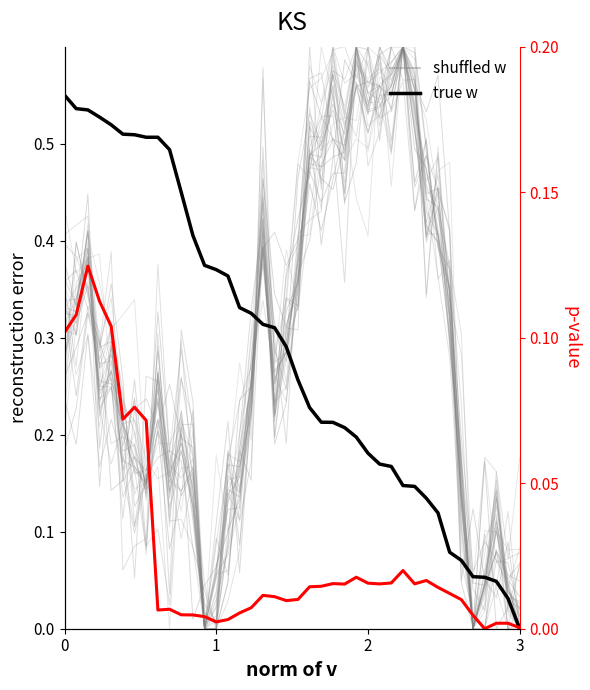

The value of shuffled w at 19 is 0.5. True or false?

False